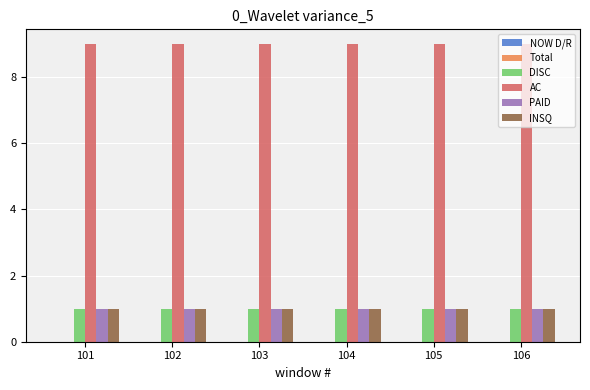

The value of AC at 106 is 3. True or false?

False